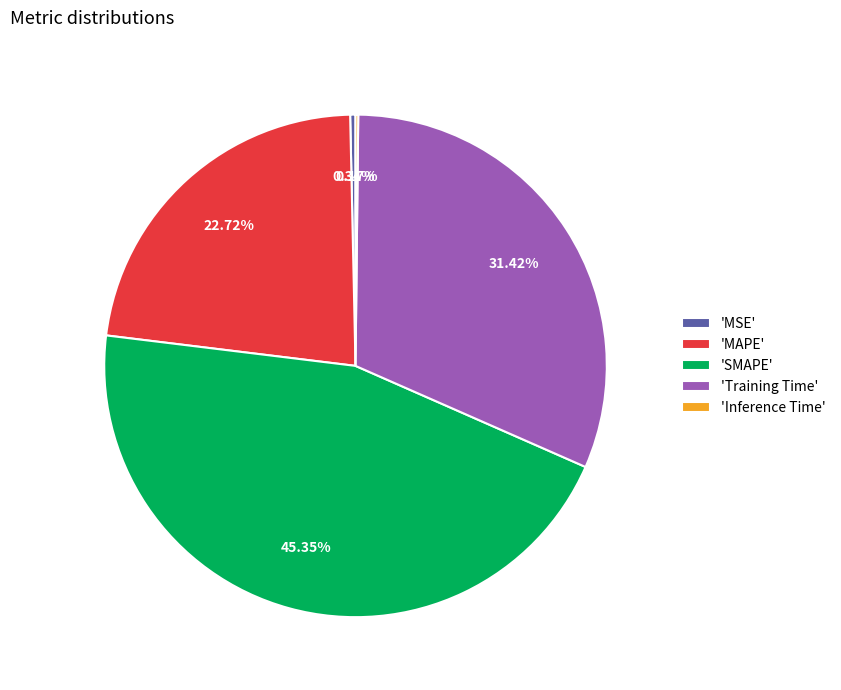

Between 'SMAPE' and 'MSE', which is larger?

'SMAPE'